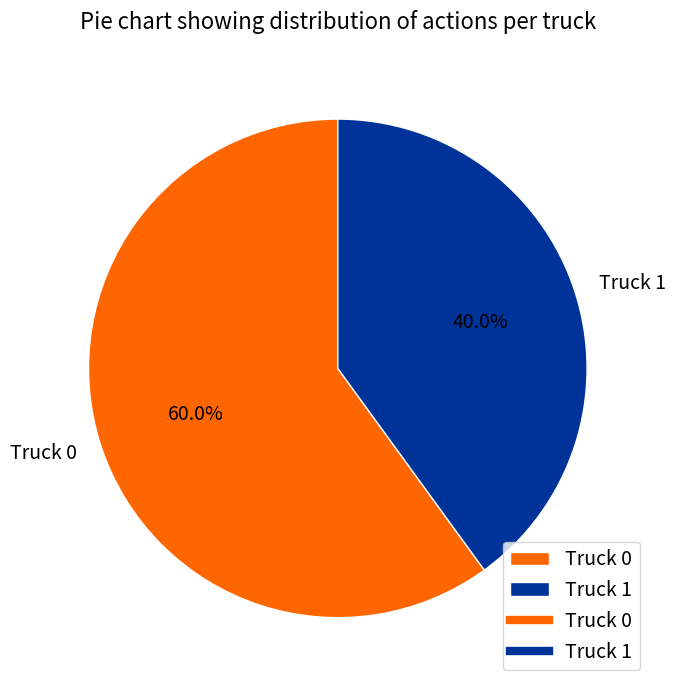

How many segments does this pie chart have?

2